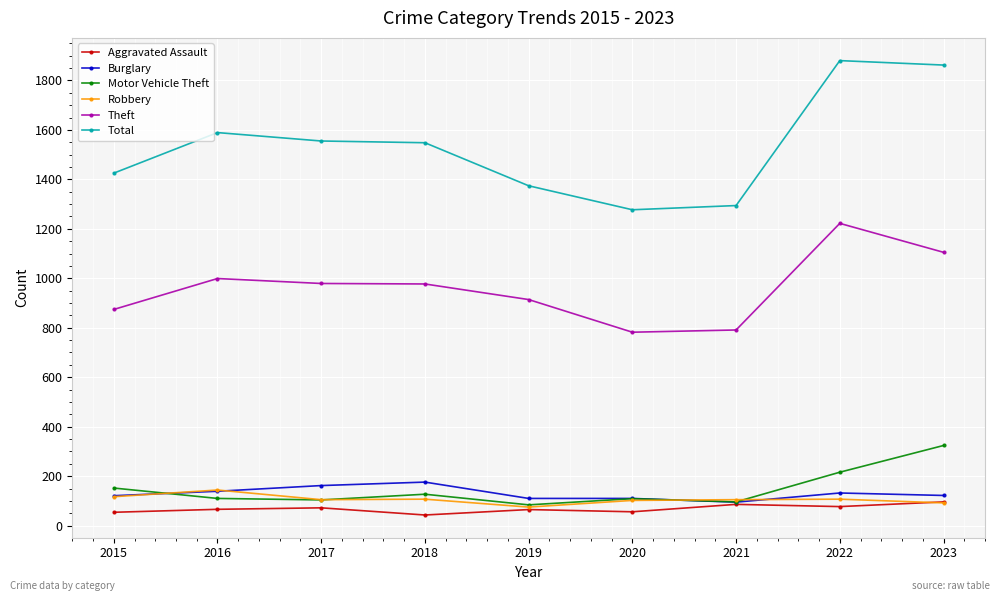

What is the difference between the maximum and minimum values in the Motor Vehicle Theft series?

240